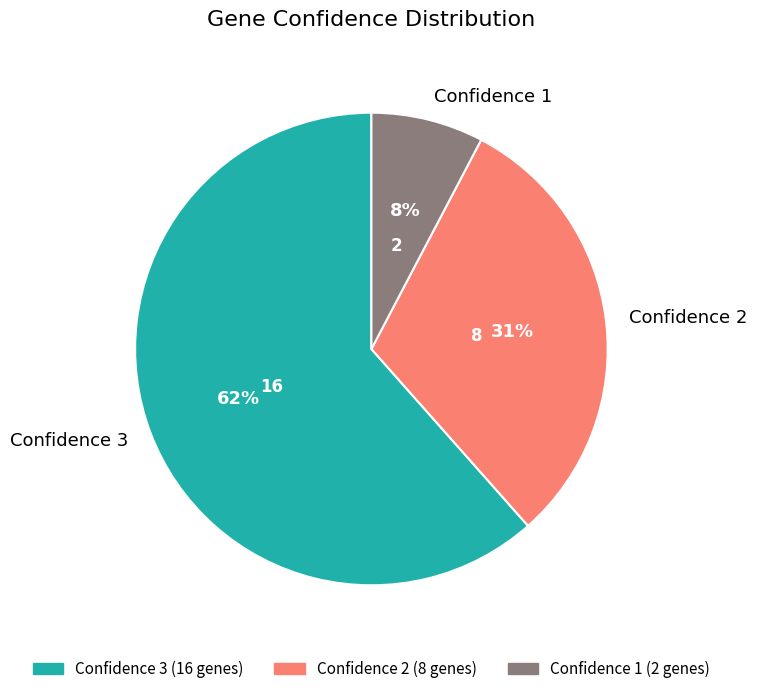

True or false: Confidence 2 accounts for 31% of the total.

True